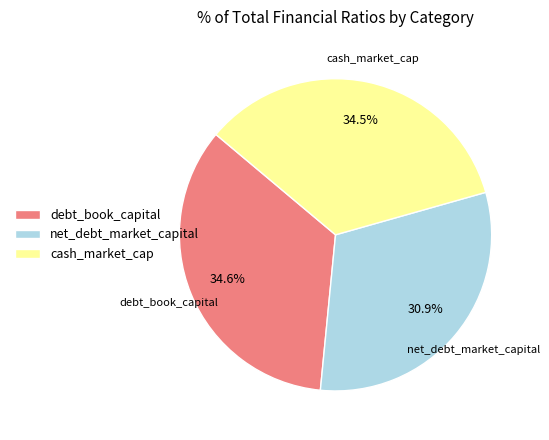

Between net_debt_market_capital and debt_book_capital, which is larger?

debt_book_capital